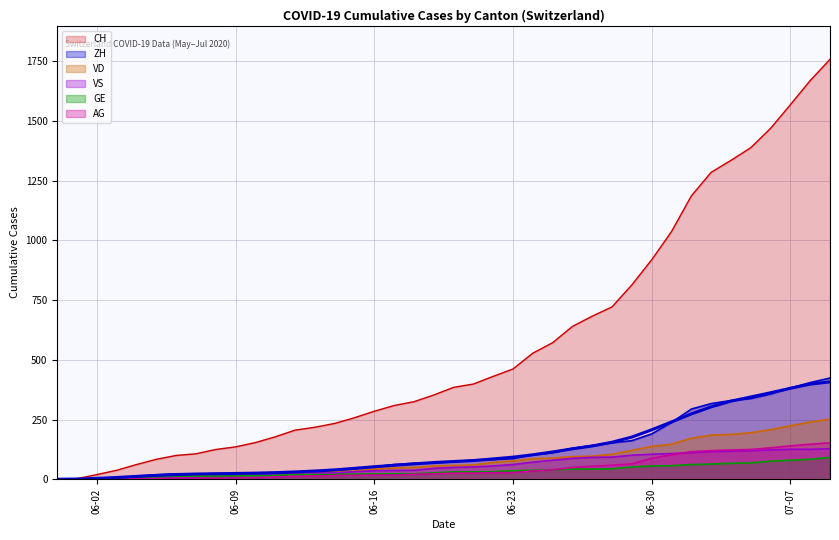

Where is CH nearest to the value 879?

06-30